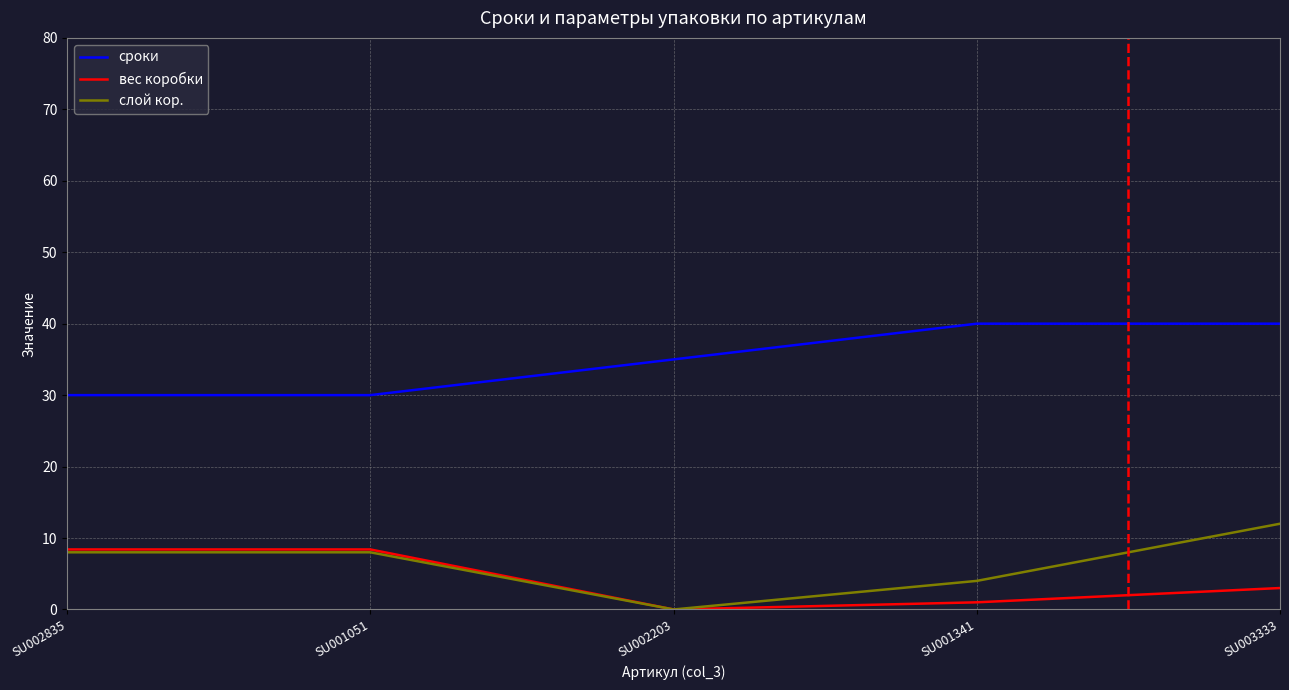

Which series has the largest total across all categories?

сроки